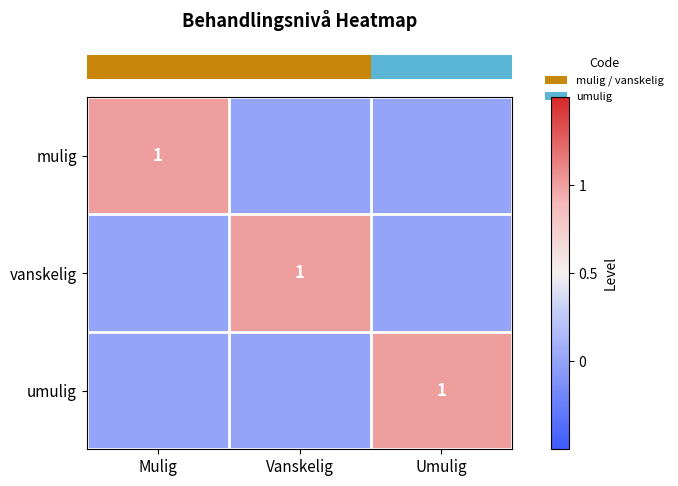

Between Vanskelig and Mulig, which is larger?

Mulig